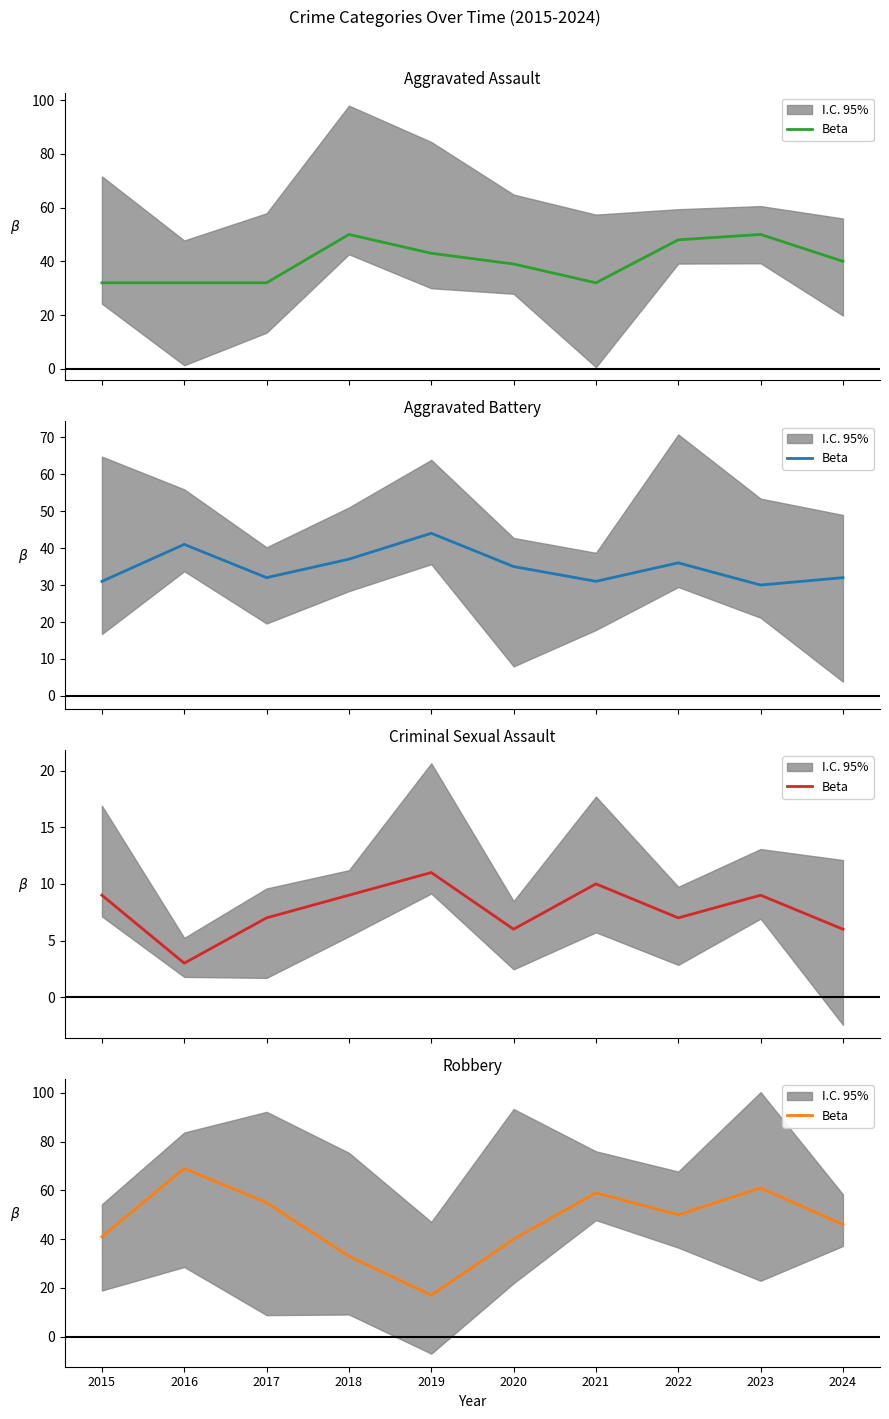

At which category does the chart reach its peak across all series?

2016